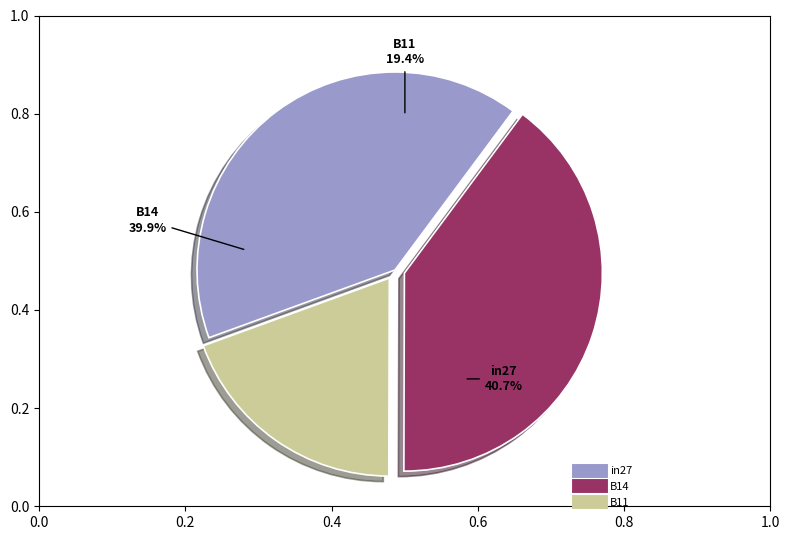

Is there any slice that represents more than half of the pie?

No